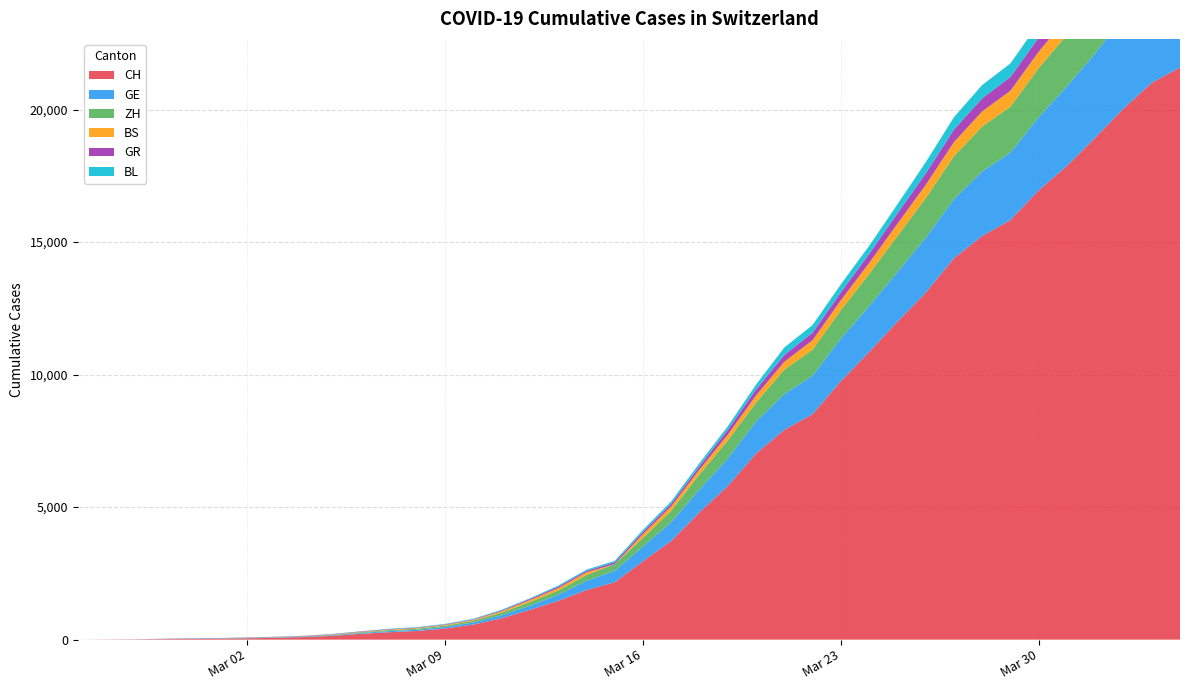

Reading left to right, transcribe all the data shown in this chart.

CH: 0	4	8	20	30	36	50	69	97	142	219	280	327	419	570	807	1125	1463	1870	2165	2959	3727	4807	5794	7022	7915	8509	9749	10853	11994	13085	14388	15229	15831	16951	17876	18940	20034	21011	21587
GE: 0	1	1	5	9	10	11	14	16	20	30	43	45	60	80	114	155	227	351	435	556	710	863	1041	1212	1350	1453	1611	1729	1870	2073	2231	2436	2547	2761	3003	3180	3469	3678	3816
ZH: 0	0	2	2	6	7	10	13	15	23	29	34	40	49	62	101	140	163	218	250	326	429	568	679	711	922	981	1070	1216	1362	1494	1621	1695	1727	1853	1941	2130	2294	2422	2455
BS: 0	0	1	1	1	1	1	3	3	8	15	21	24	28	33	49	73	92	100	0	143	164	181	220	270	297	356	374	410	462	501	530	569	605	617	653	687	714	754	767
GR: 0	2	2	6	6	6	9	9	12	14	16	17	18	18	22	31	43	53	56	71	84	101	128	182	226	258	284	300	343	393	433	474	495	519	535	547	592	622	649	657
BL: 0	0	0	1	2	2	2	2	2	6	6	15	19	20	22	26	26	42	47	54	76	89	116	134	184	282	289	302	306	341	422	466	502	511	539	561	588	610	625	656